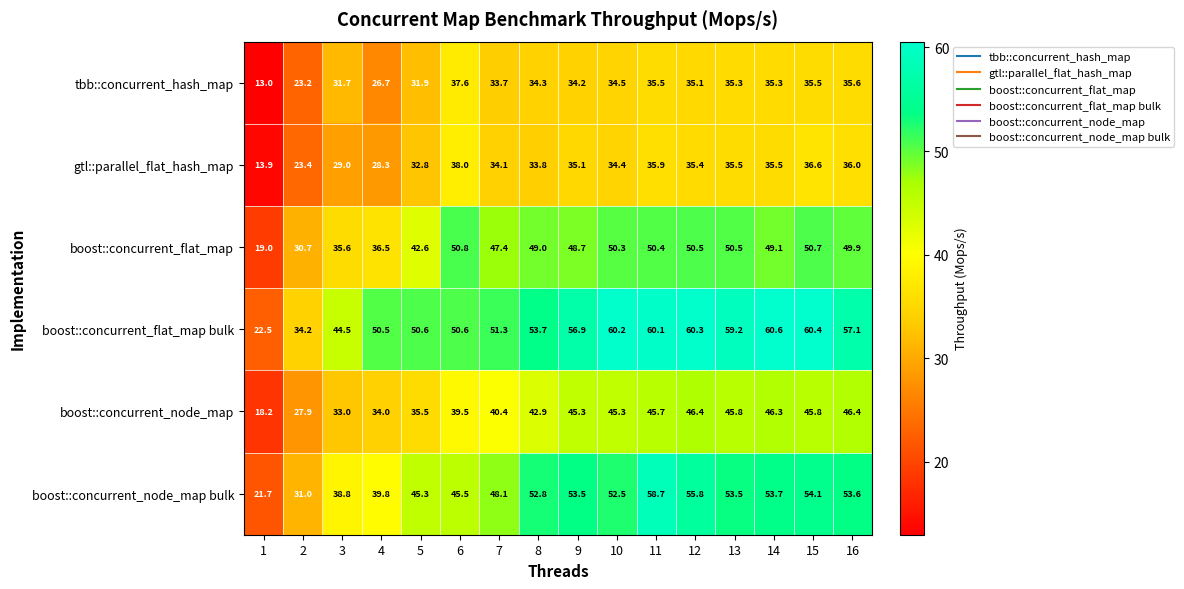

What is the difference between the second highest and minimum values in the tbb::concurrent_hash_map series?

22.6